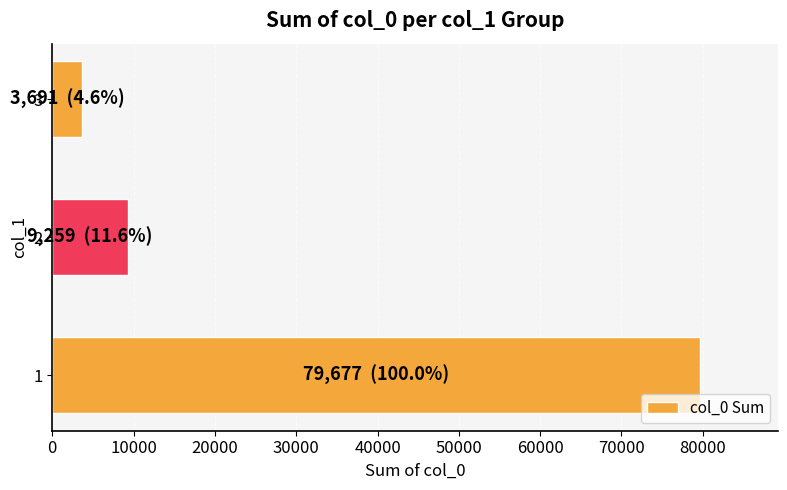

Approximately how many times larger is the value at 3 compared to 2?

0.4